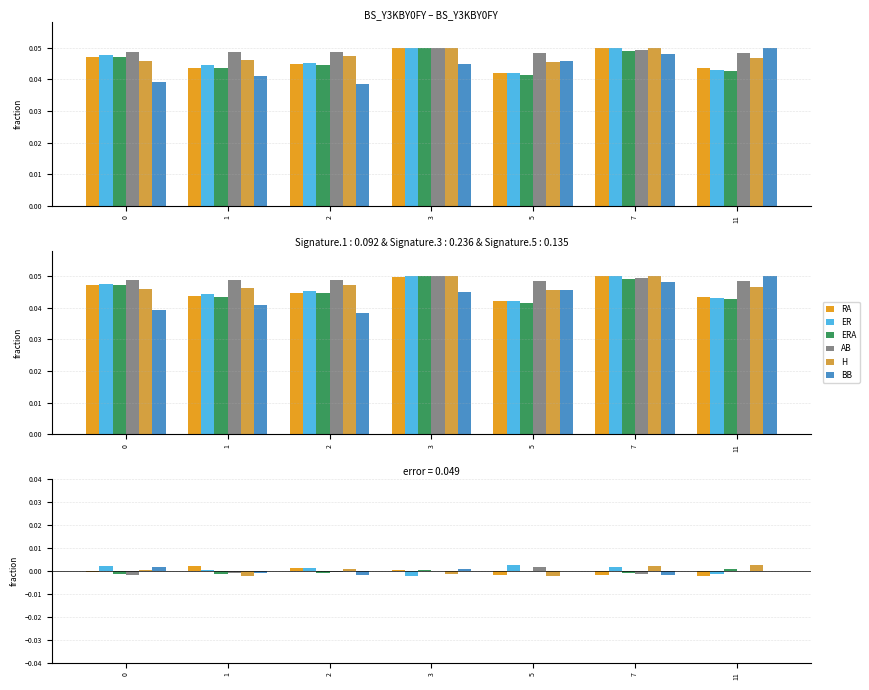

The value of AB at 0 is -0.0. True or false?

True